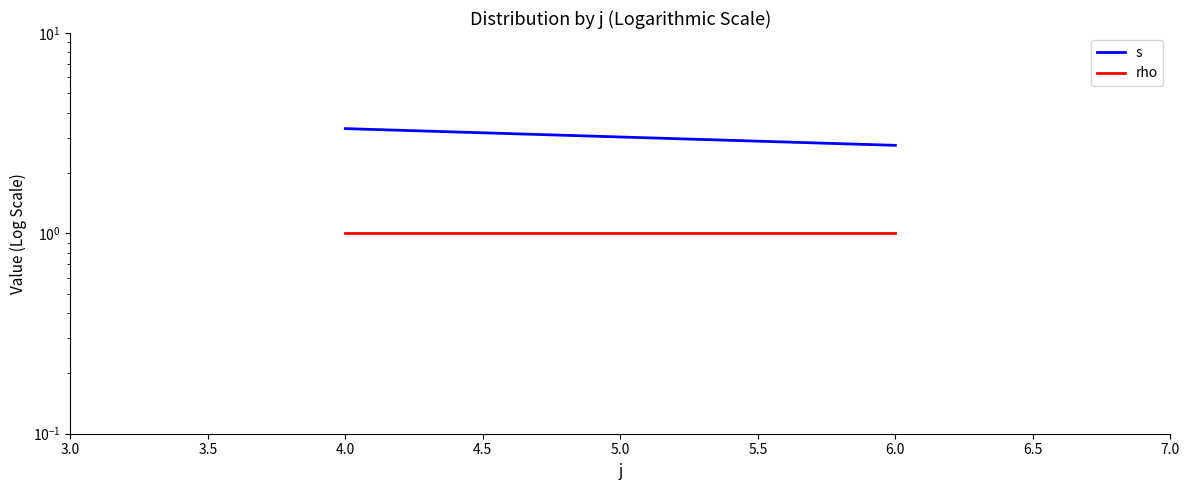

List the series in order of their overall mean, highest first.

s, rho